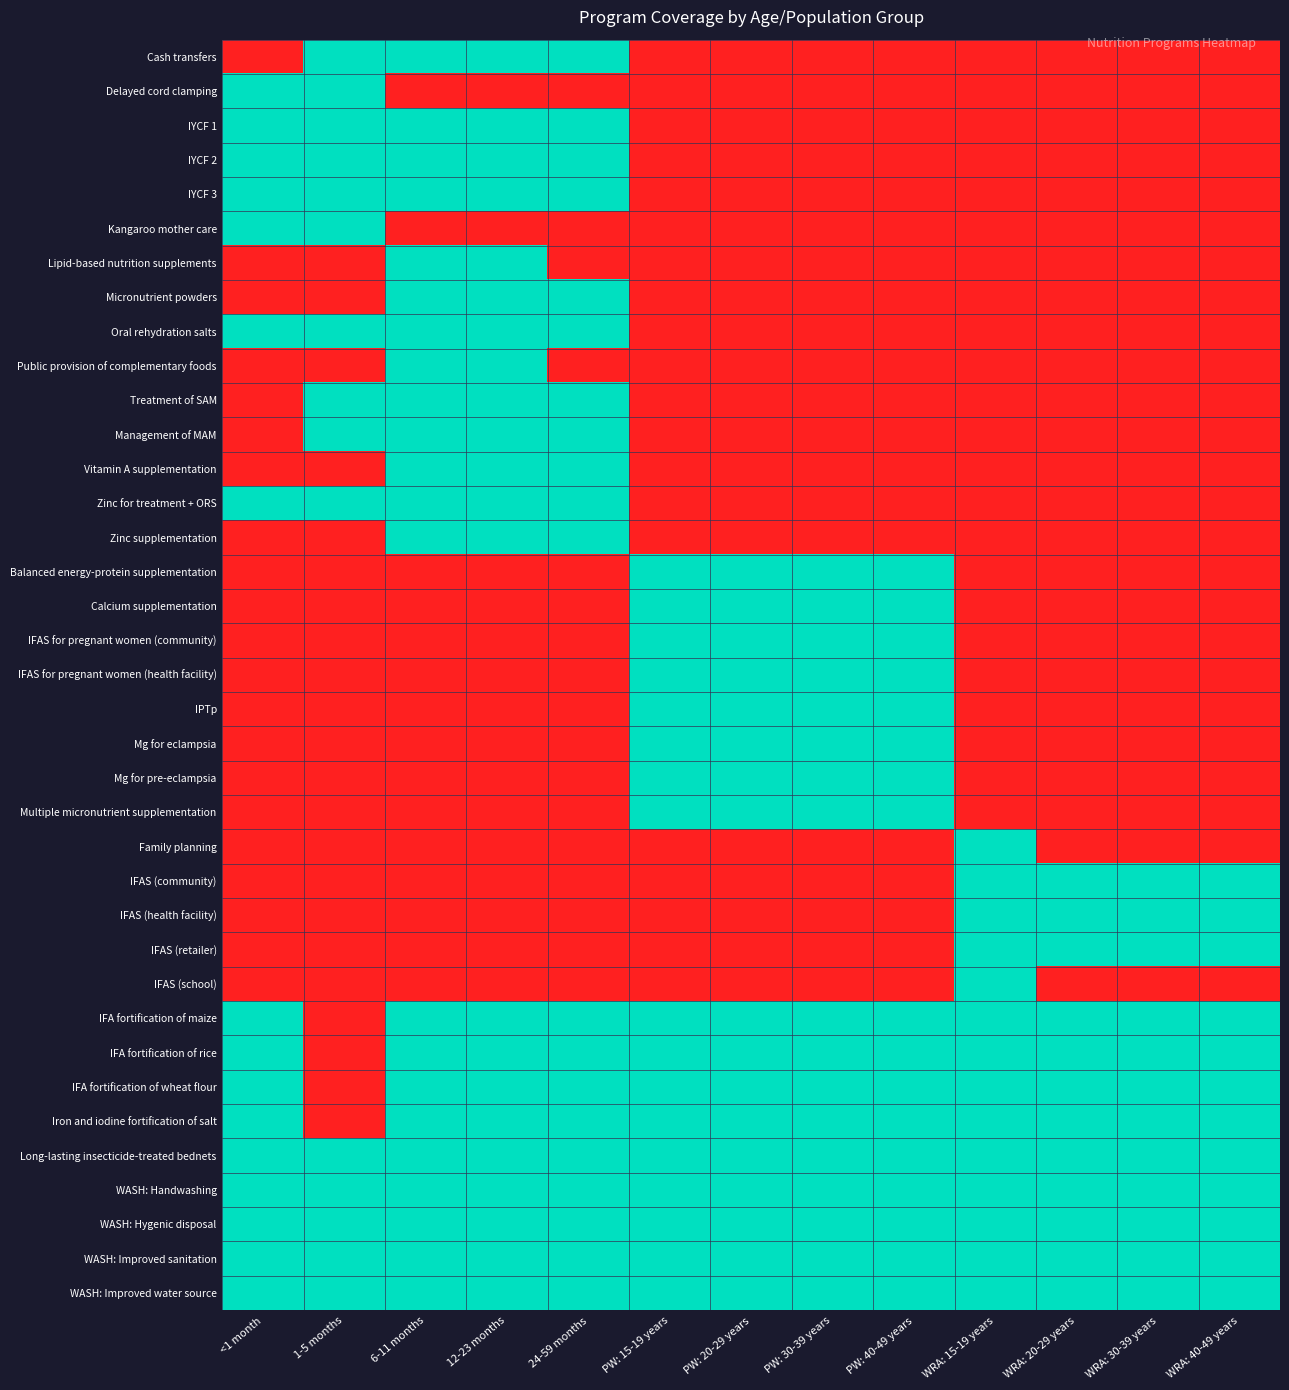

What is the total value across all series at 6-11 months?

22